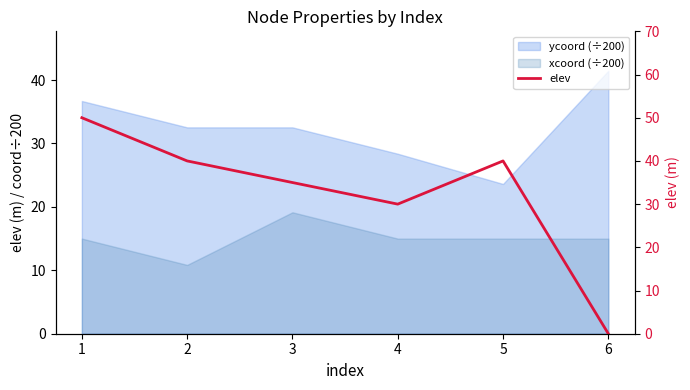

Reading left to right, what are all the values shown in this chart?

50	40	35	30	40	0